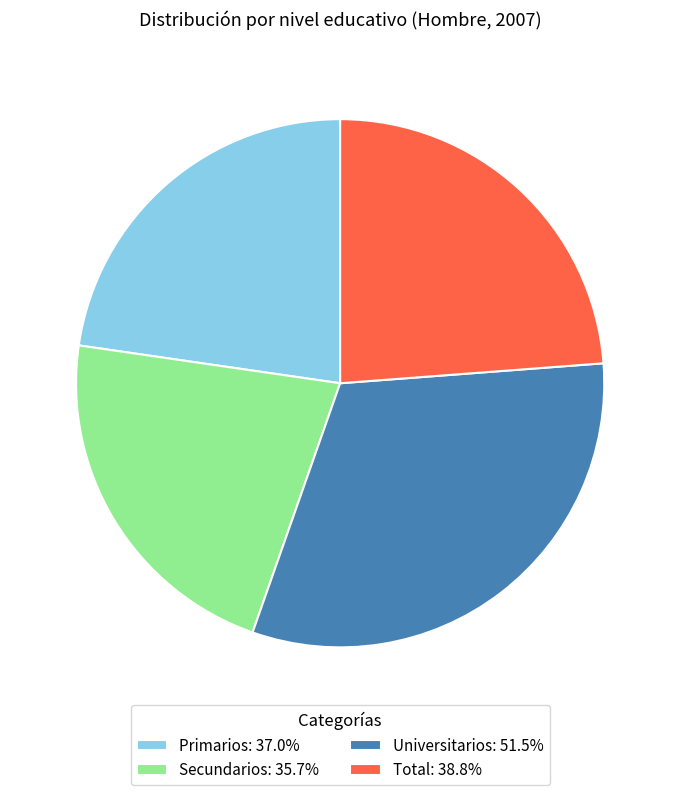

Do Primarios and Universitarios together represent more than half of the pie?

Yes